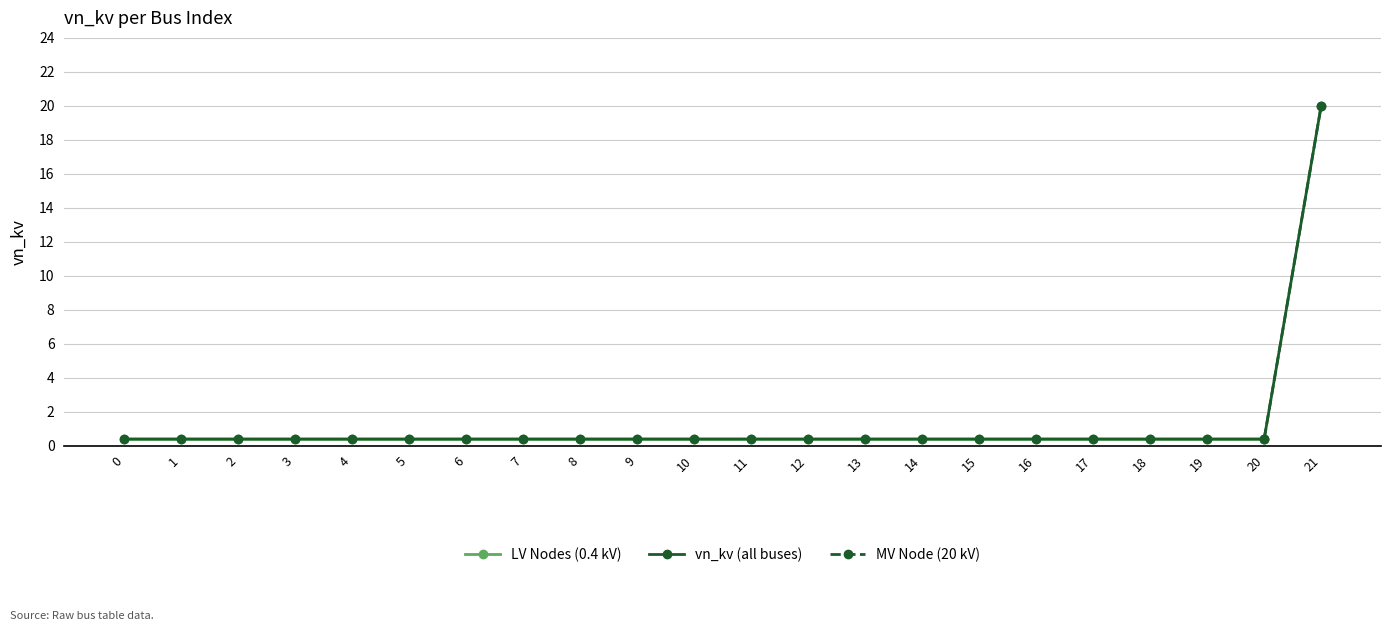

Reading left to right, transcribe all the data shown in this chart.

0=0.4	1=0.4	2=0.4	3=0.4	4=0.4	5=0.4	6=0.4	7=0.4	8=0.4	9=0.4	10=0.4	11=0.4	12=0.4	13=0.4	14=0.4	15=0.4	16=0.4	17=0.4	18=0.4	19=0.4	20=0.4	21=20.0